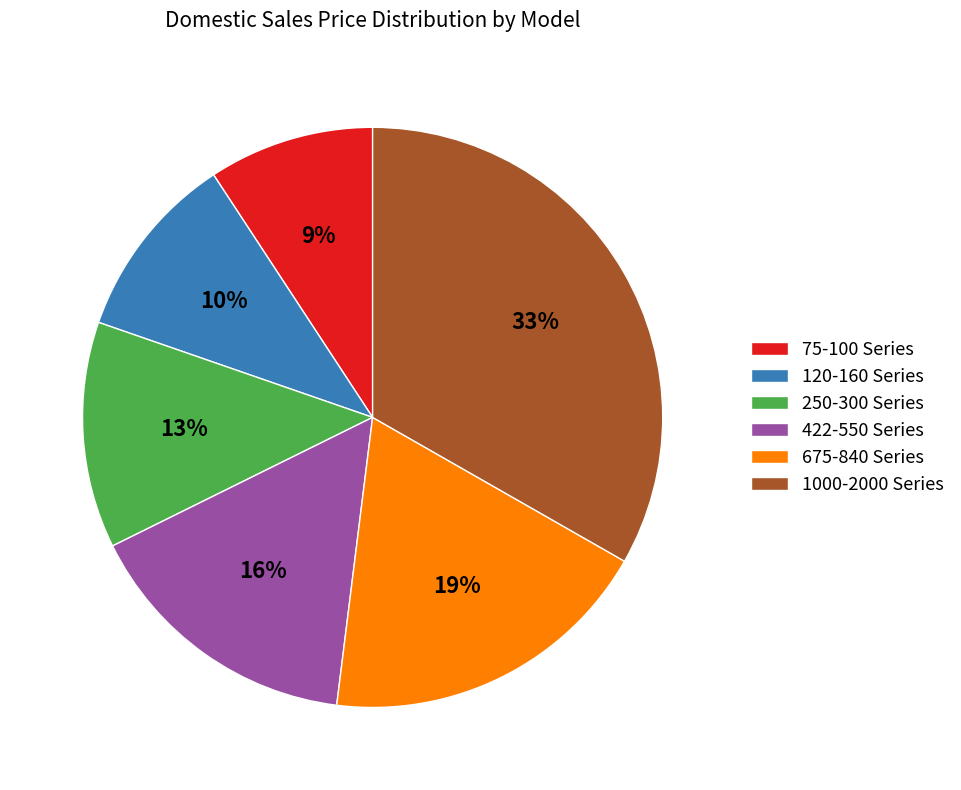

What percentage is the 120-160 Series slice, to the nearest percent?

10%